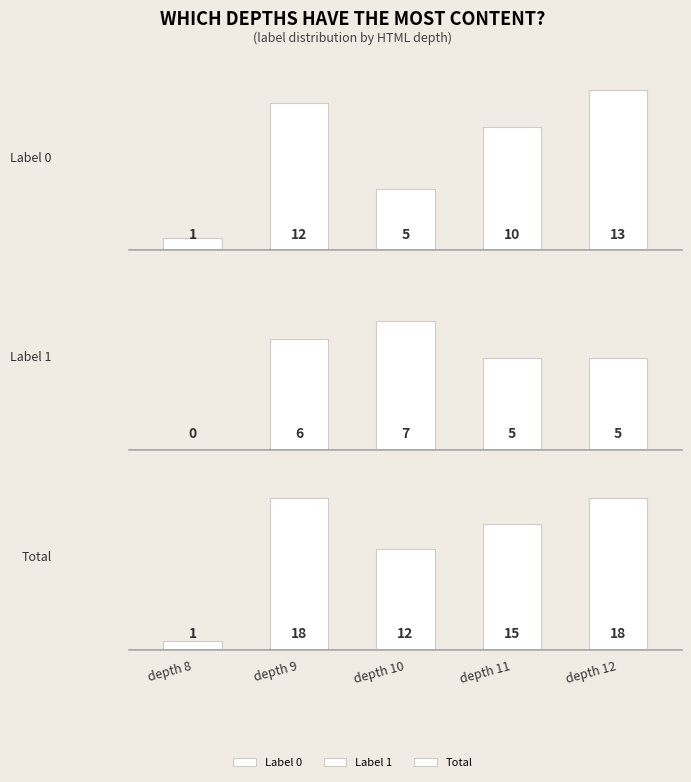

The Label 0 series shows 12 at depth 9. True or false?

True